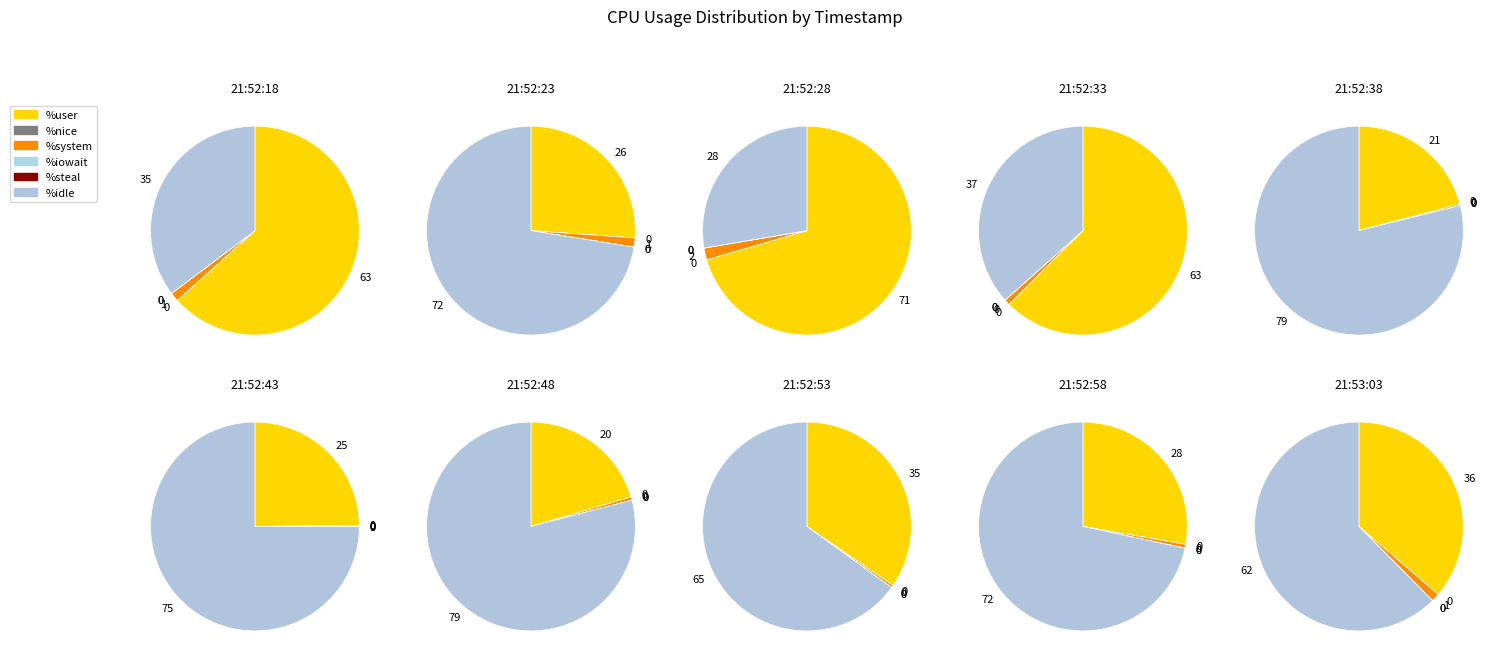

To the nearest percent, what portion does 21:53:03 represent?

10%